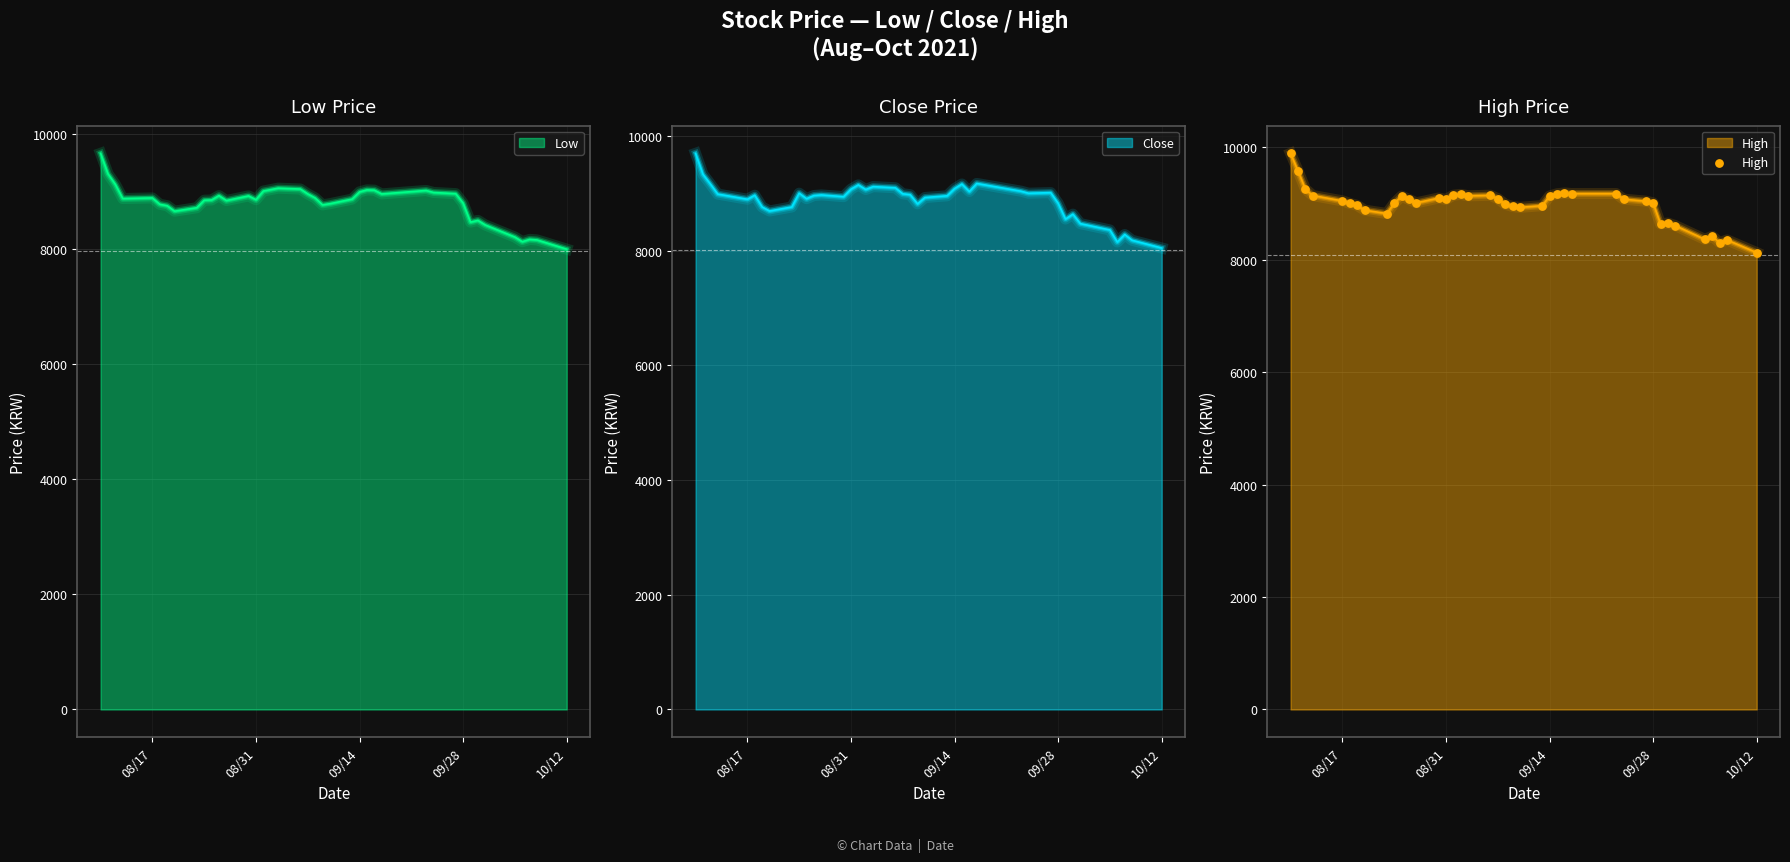

What is the minimum value for High?

8125